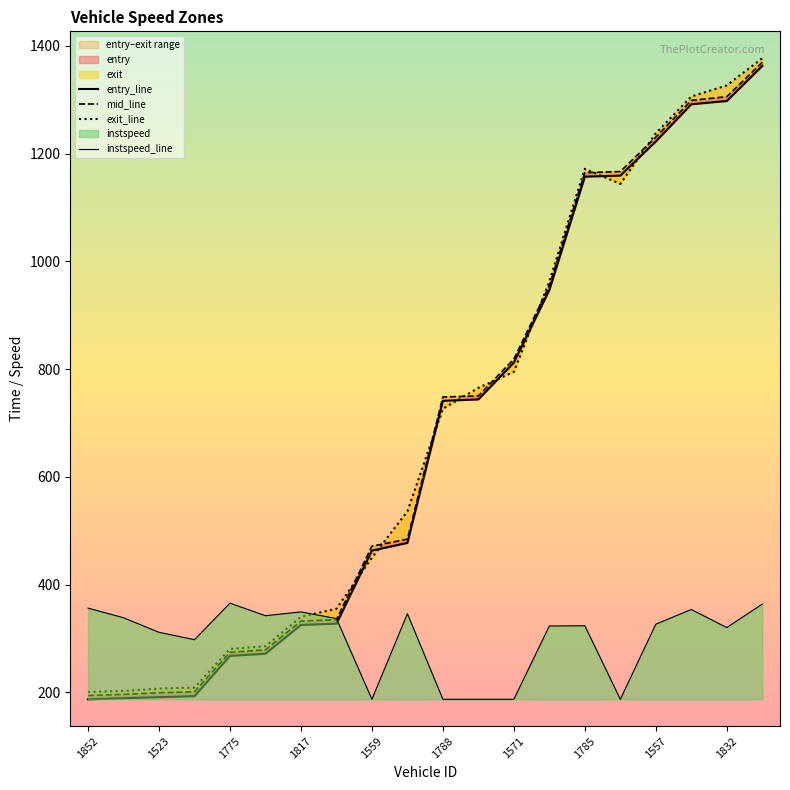

Which series has the widest spread of values?

exit